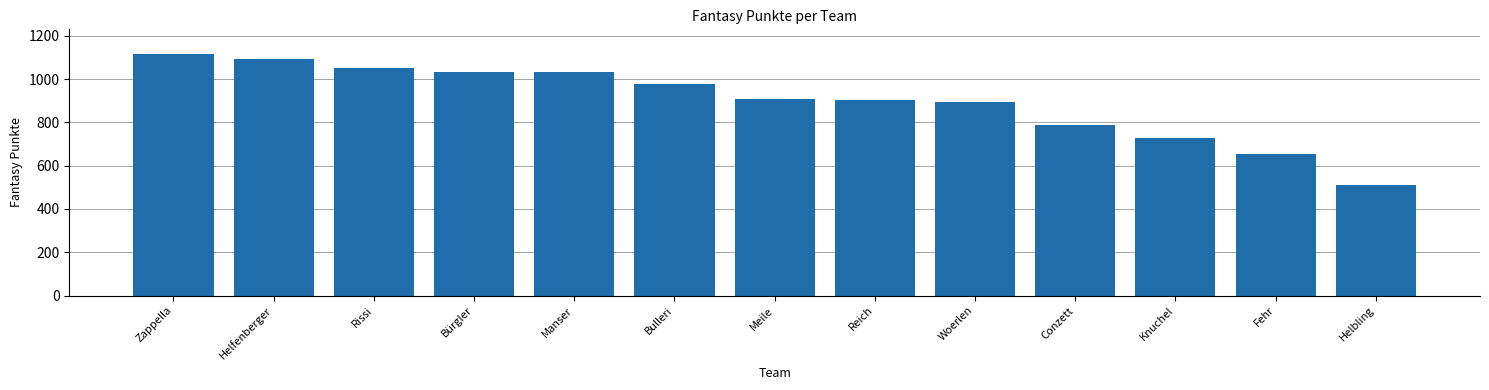

What is the difference between the values at Reich and Helbling?

392